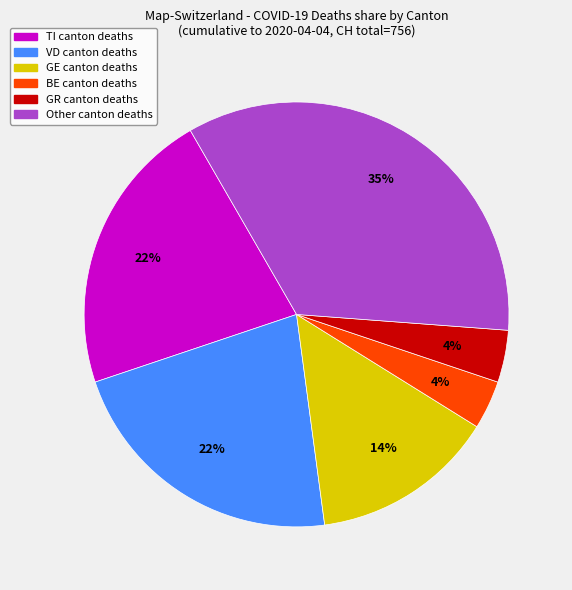

Does any single category account for the majority?

No